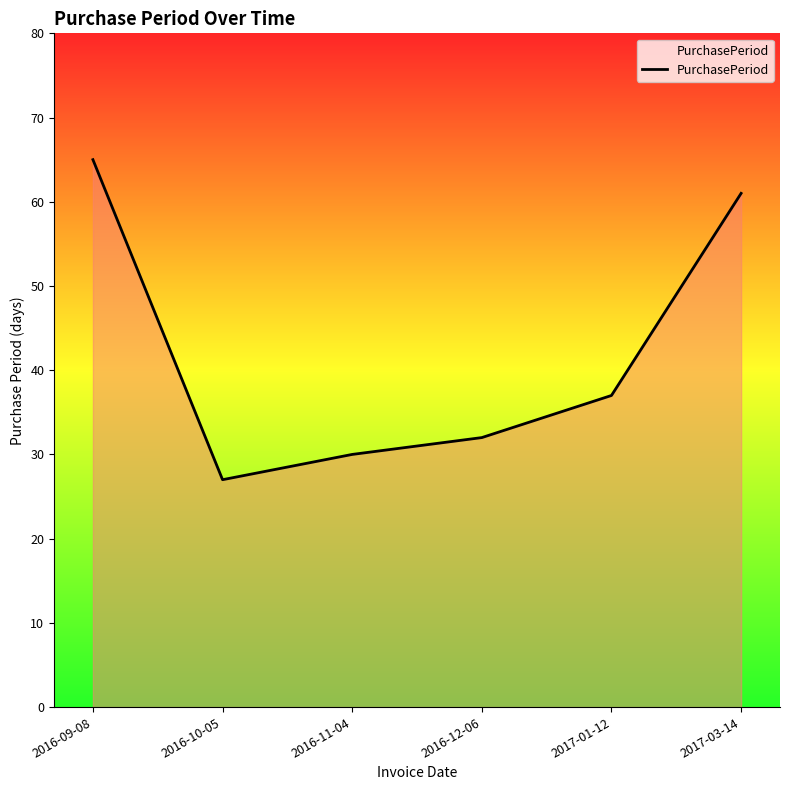

What position from the right is 2016-12-06?

3